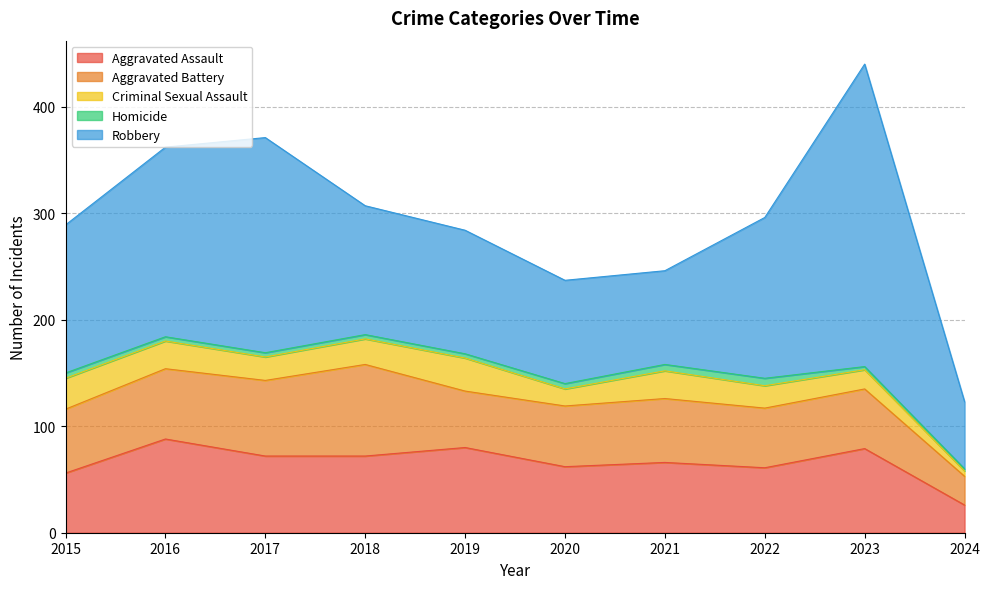

What is the value of the Robbery point at the 7th from the left?

88